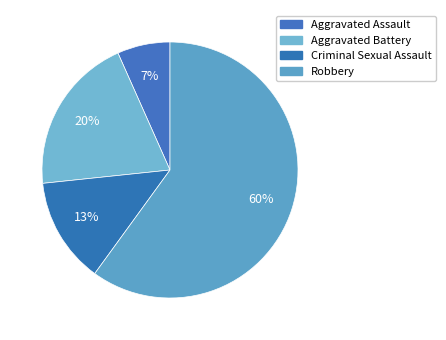

What is the ratio of the value at Criminal Sexual Assault to the value at Aggravated Assault?

2.0